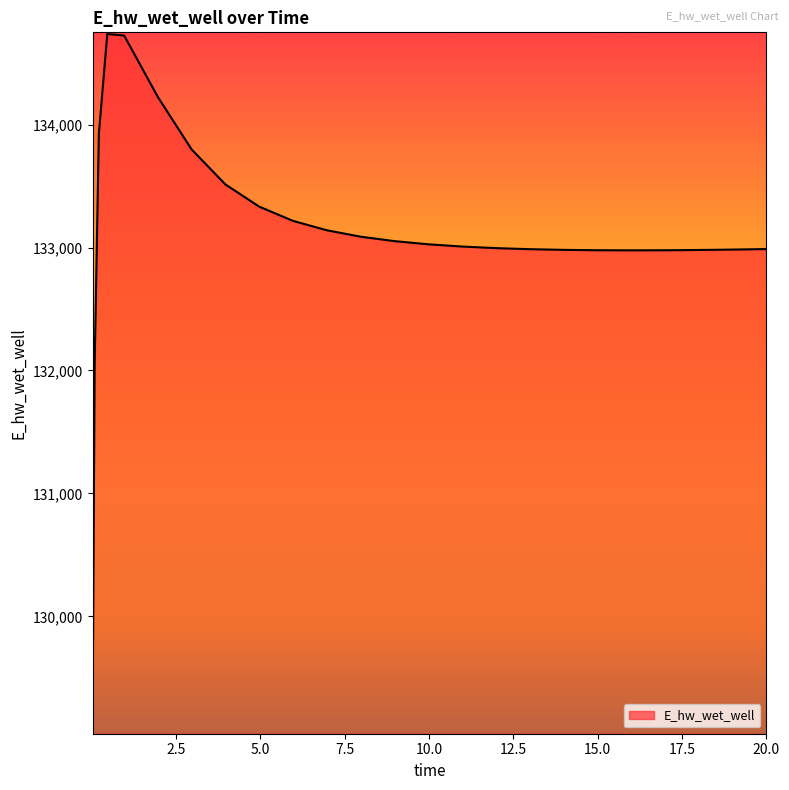

What is the smallest value displayed?

129110.6